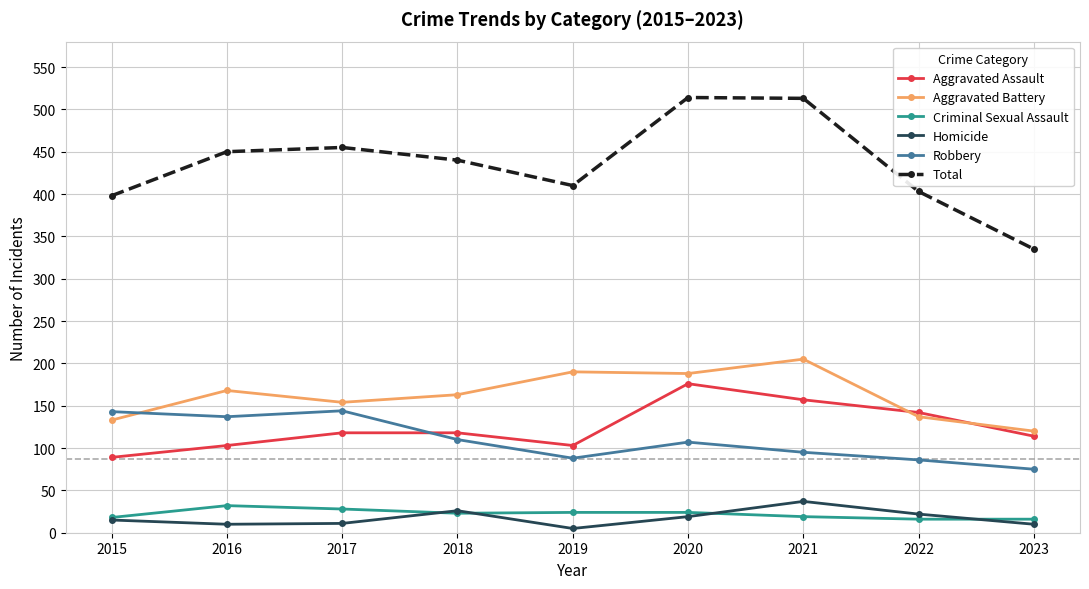

Where is the first local maximum for Aggravated Battery?

2016